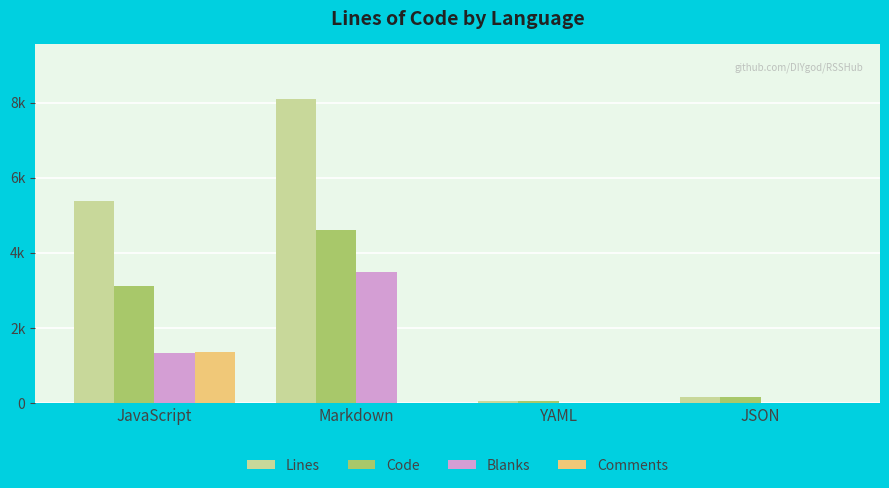

What are all the series names shown in the legend?

Lines, Code, Blanks, Comments